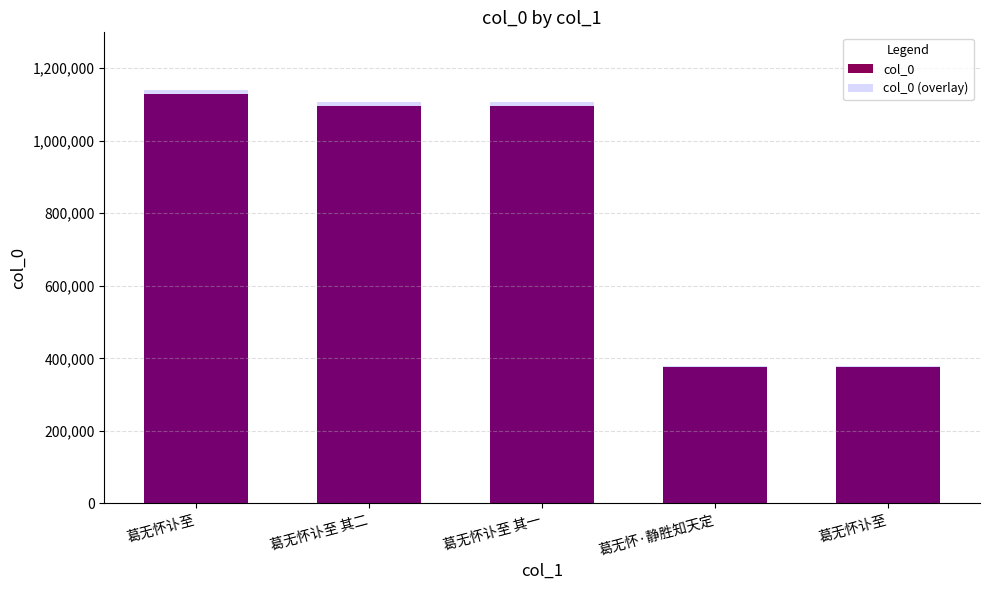

Reading left to right, what are all the values shown in this chart?

col_0: 葛无怀讣至=1129460.0	葛无怀讣至 其二=1095683.0	葛无怀讣至 其一=1095682.0	葛无怀·静胜知天定=375954.0	葛无怀讣至=375394.0
col_0 (overlay): 葛无怀讣至=1140754.6	葛无怀讣至 其二=1106639.8	葛无怀讣至 其一=1106638.8	葛无怀·静胜知天定=379713.5	葛无怀讣至=379147.9